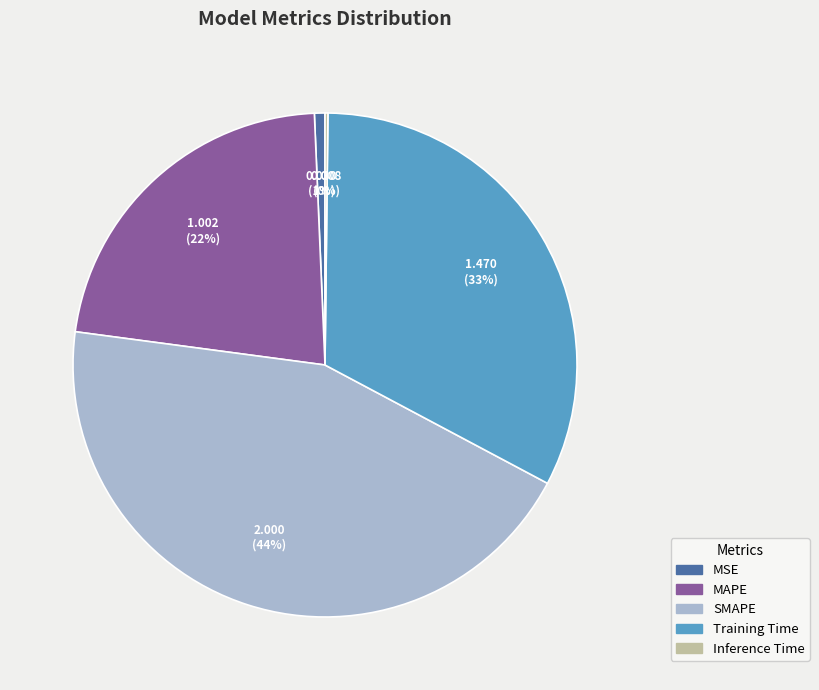

Is there a majority slice in this chart?

No